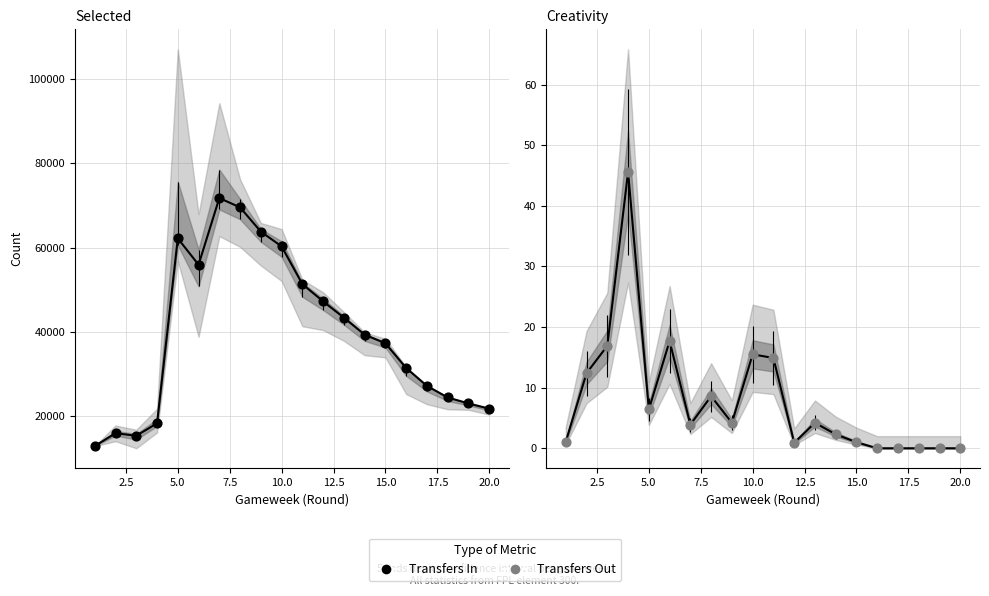

At how many categories does at least one series exceed 70856?

1